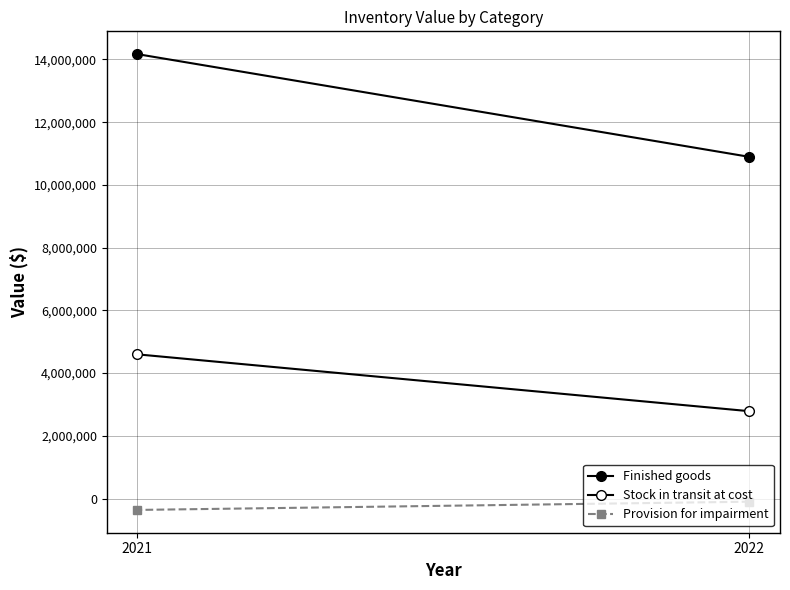

List the labels in order of Stock in transit at cost value, smallest first.

2022, 2021